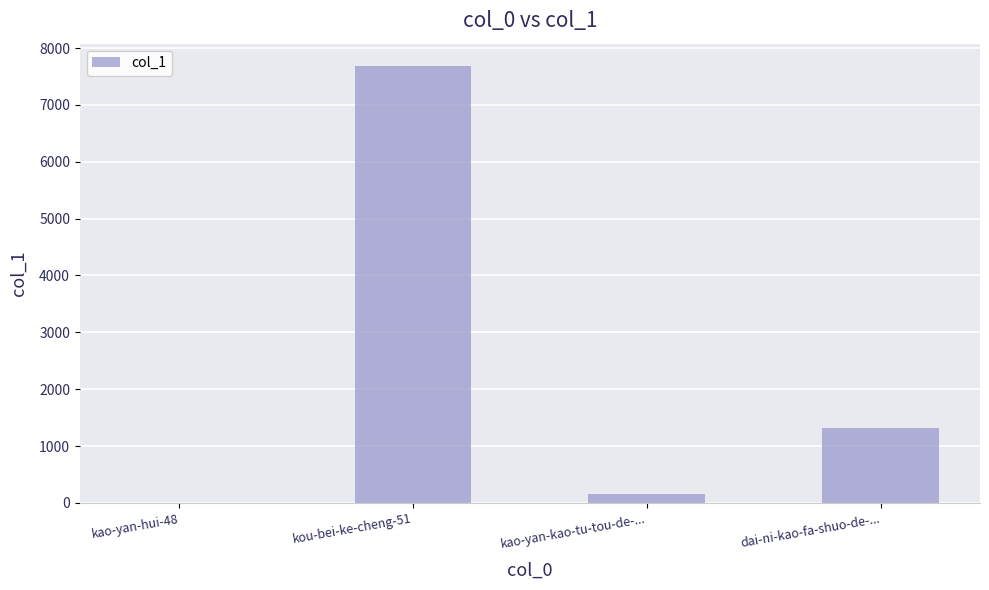

What value does the data have at kou-bei-ke-cheng-51?

7693